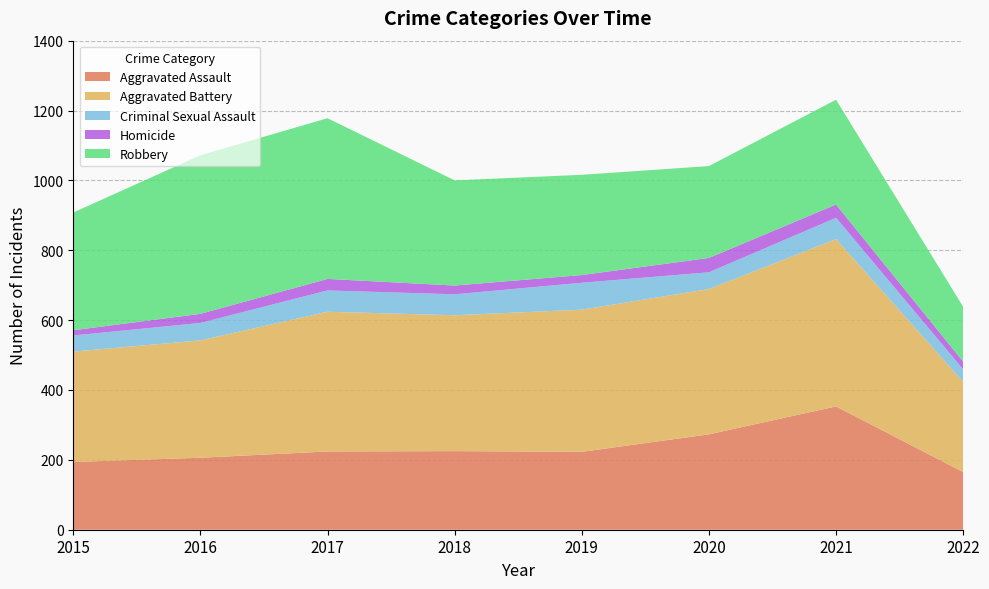

Reading left to right, transcribe all the data shown in this chart.

Aggravated Assault: 194	206	224	225	223	273	353	165
Aggravated Battery: 316	336	400	389	407	416	479	258
Criminal Sexual Assault: 46	50	61	60	77	48	61	36
Homicide: 15	26	33	25	22	41	38	22
Robbery: 337	454	460	301	287	263	300	157